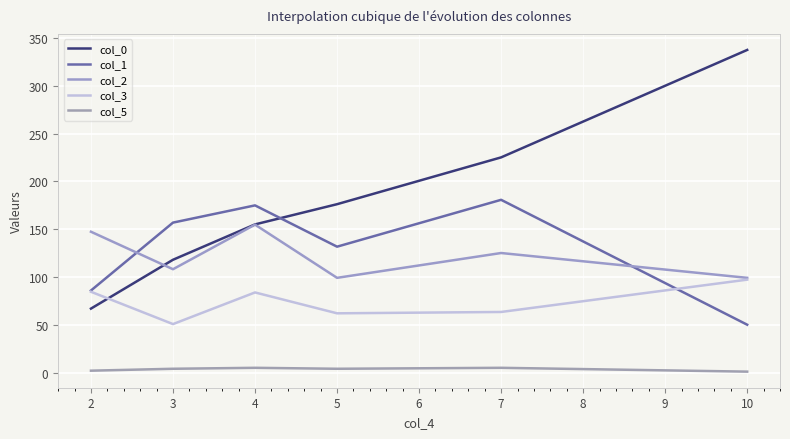

At which category does col_2 reach its first local valley?

3